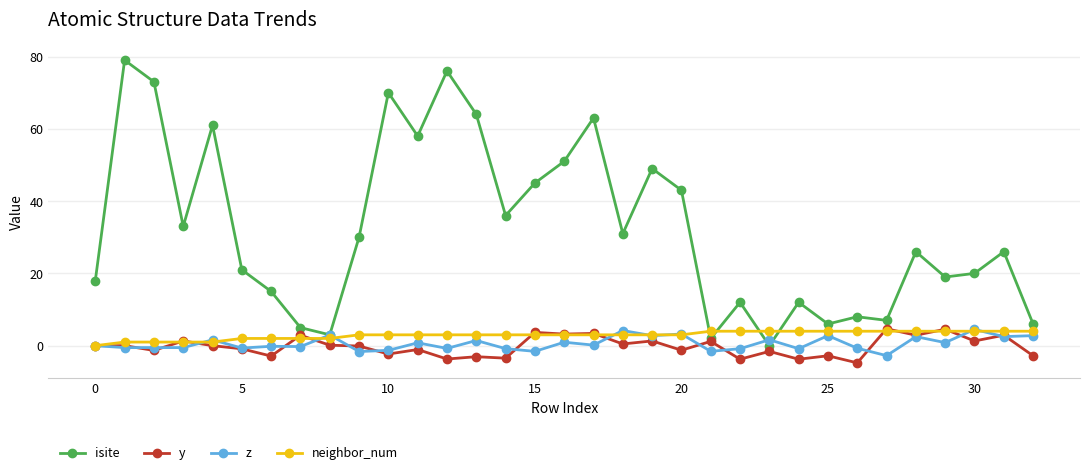

Which series has the largest total across all categories?

isite